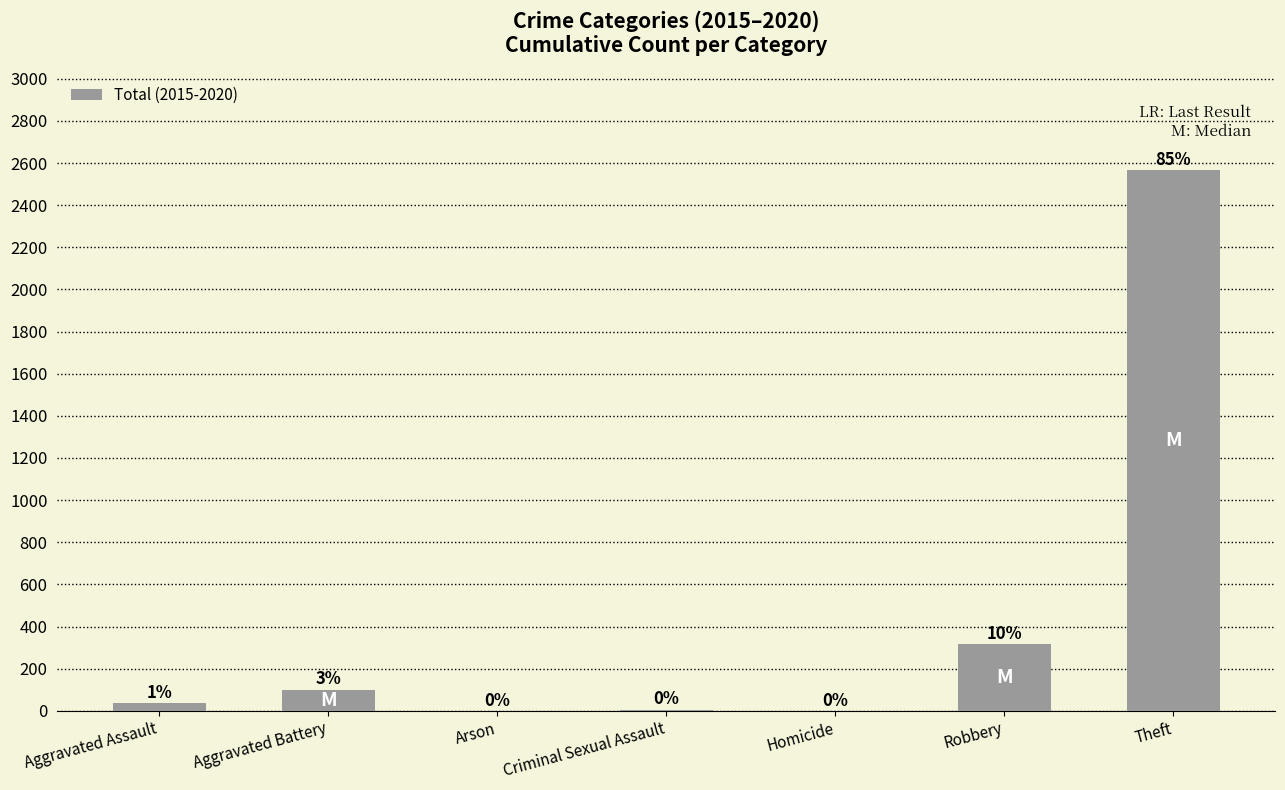

What is the minimum value shown in the chart?

1